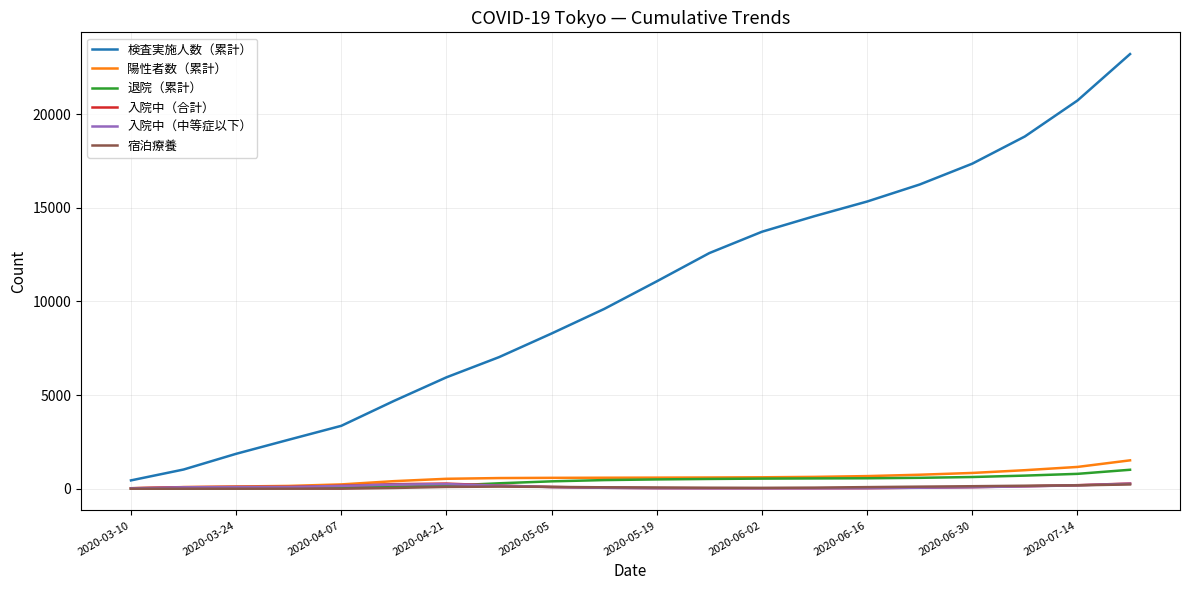

Which series has the largest range (max minus min)?

検査実施人数（累計）